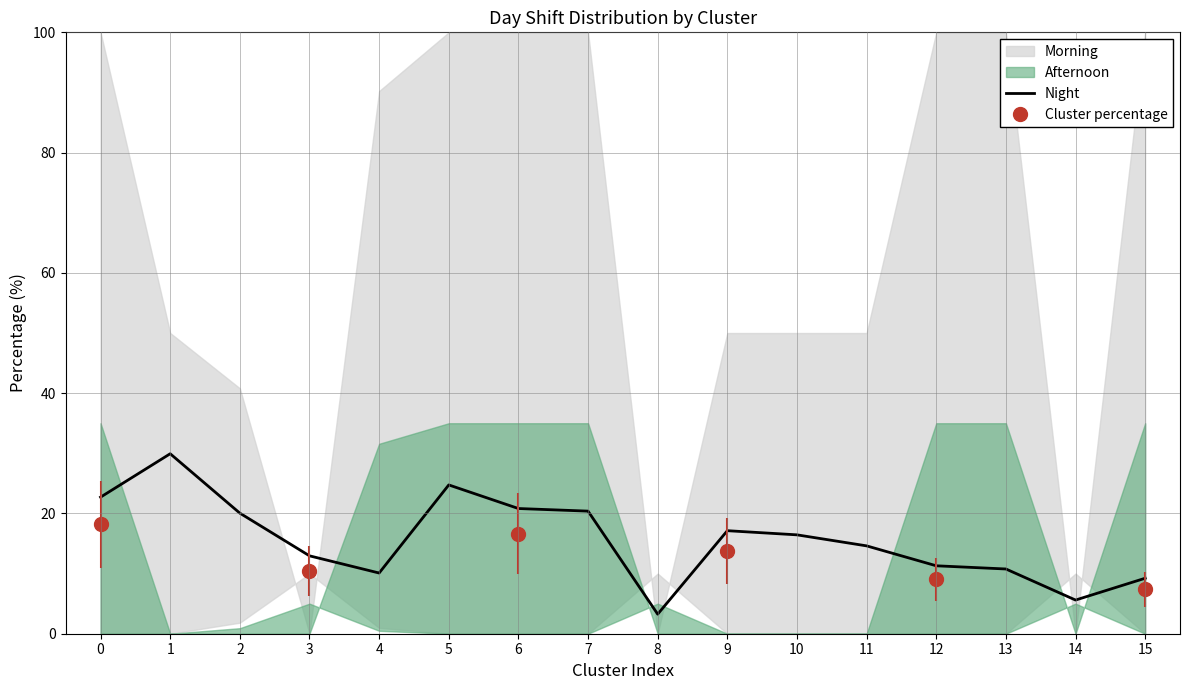

Where is the data nearest to the value 16?

10